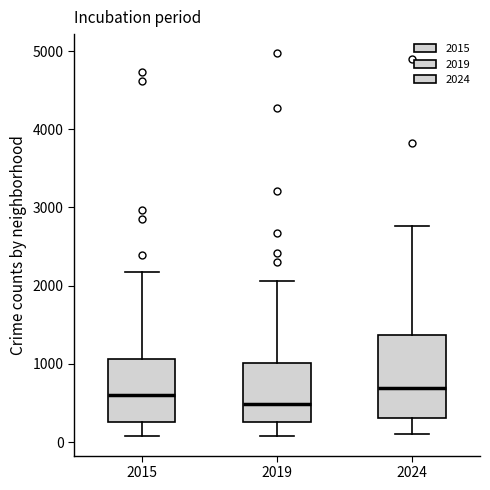

Reading left to right, transcribe this box plot: for each box, give where its median line is, the range the box spans, and where its two whiskers end, as read against the y-axis. The values are not printed on the chart, so give them approximately, as read against the axis.

2015: median 600, box 300 to 1100, whiskers 100 to 2200
2019: median 500, box 300 to 1000, whiskers 100 to 2100
2024: median 700, box 300 to 1400, whiskers 100 to 2800